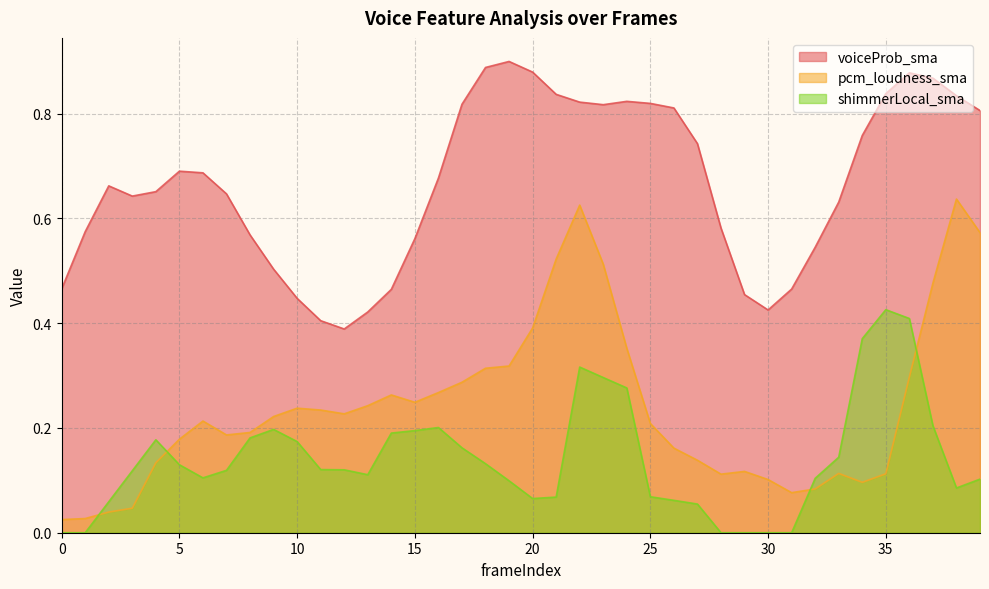

Rank the series by their average value, from lowest to highest.

shimmerLocal_sma, pcm_loudness_sma, voiceProb_sma